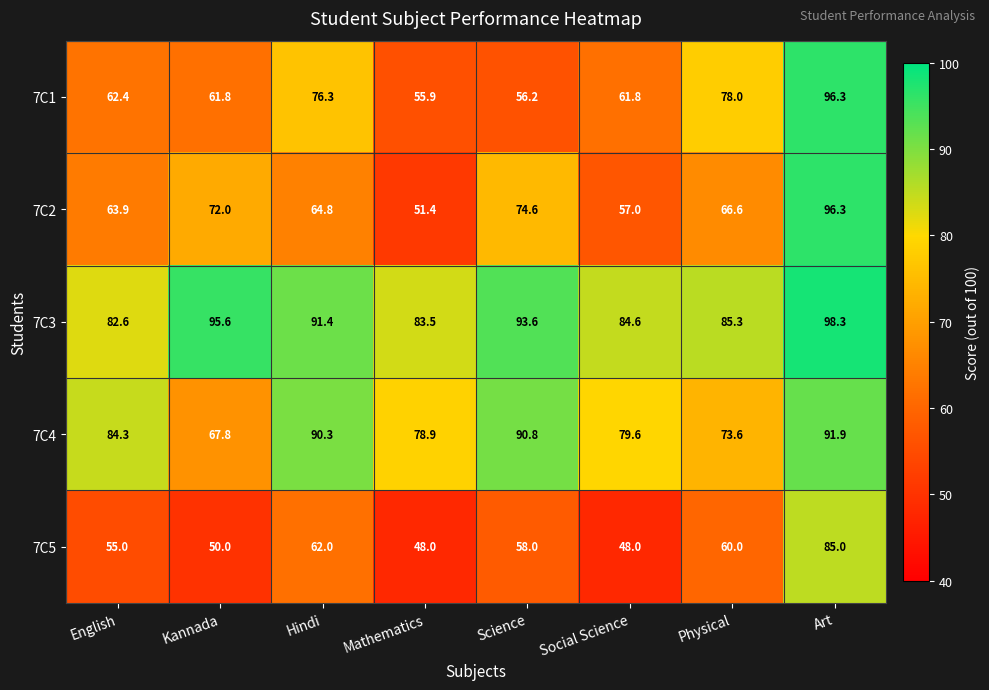

At which category is the sum across all series the highest?

Art